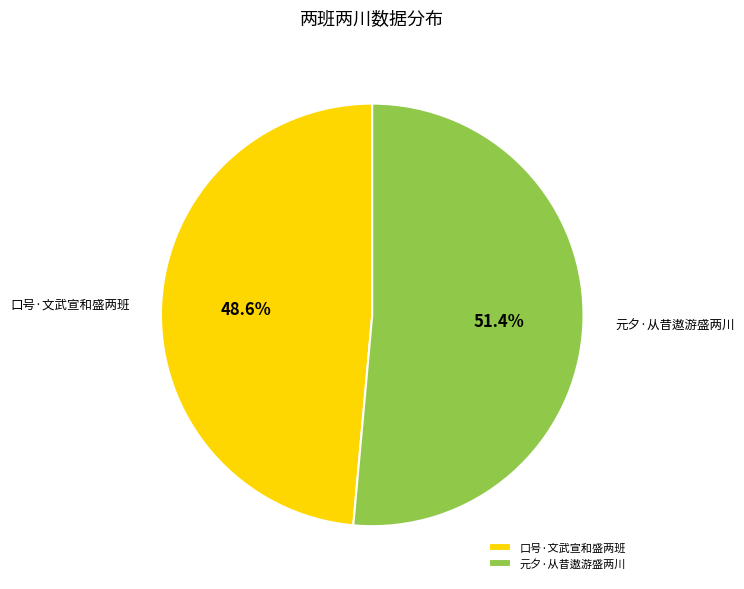

To the nearest percent, what portion does 元夕·从昔遨游盛两川 represent?

51%